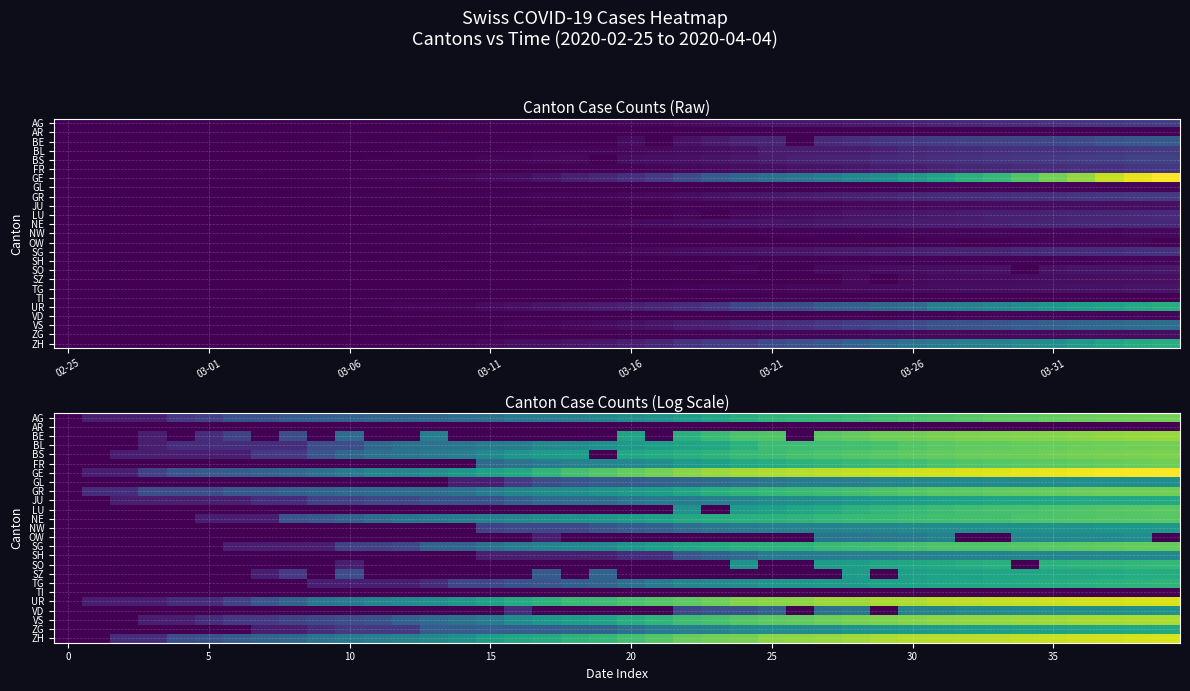

What is the average value of the ZH series?

5.1